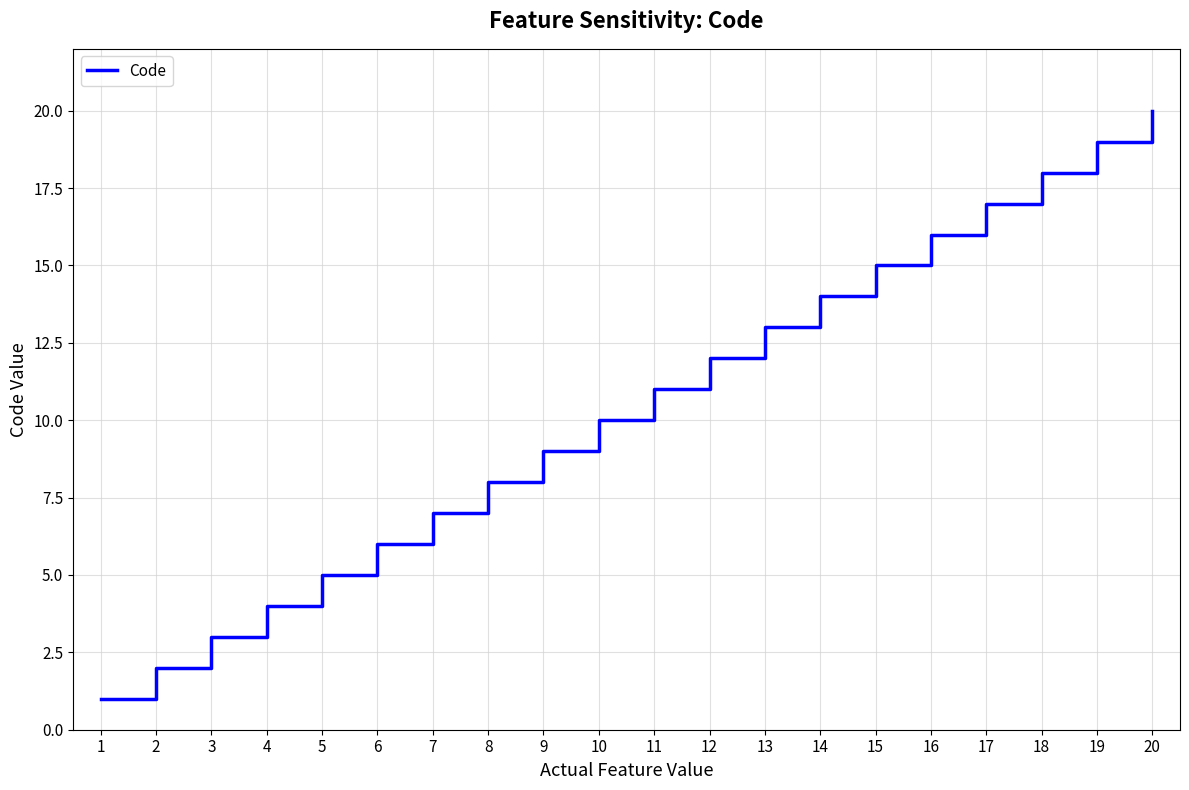

Does the chart have visible grid lines?

Yes